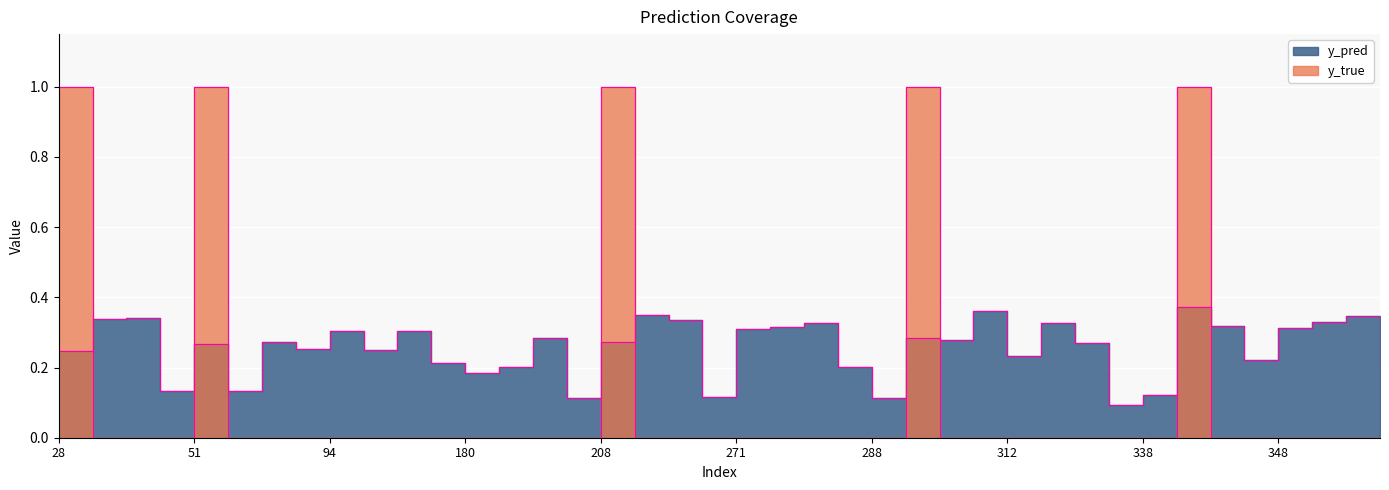

Rank the series by their average value, from highest to lowest.

y_pred, y_true